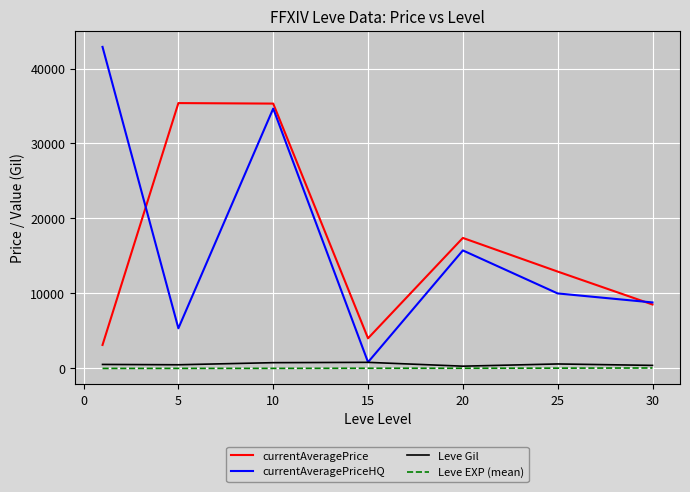

Which series has the largest range (max minus min)?

currentAveragePriceHQ